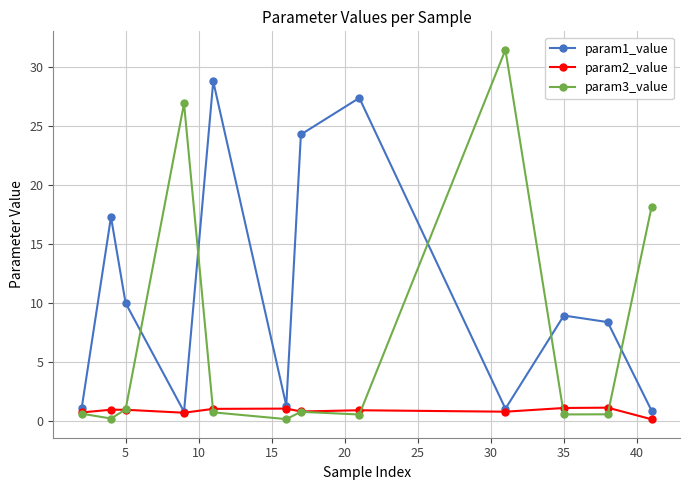

Which series has the widest spread of values?

param3_value